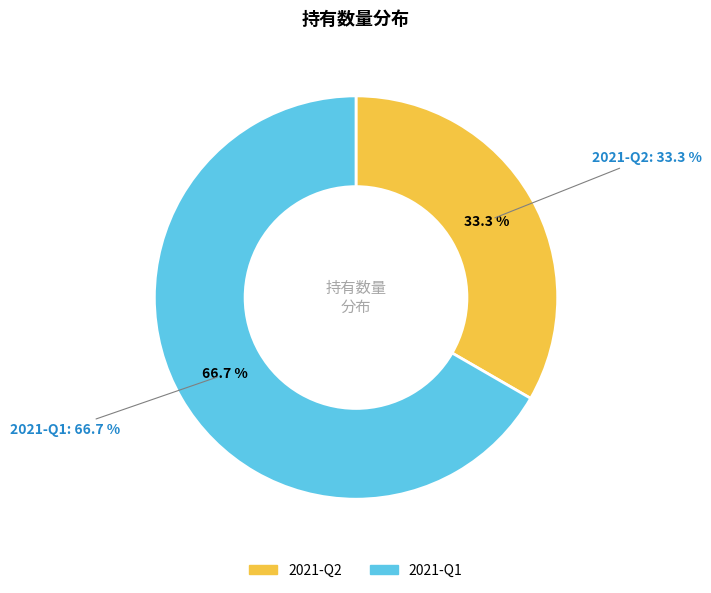

To the nearest percent, what is the difference between the 2021-Q1 and 2021-Q2 slice percentages?

33%